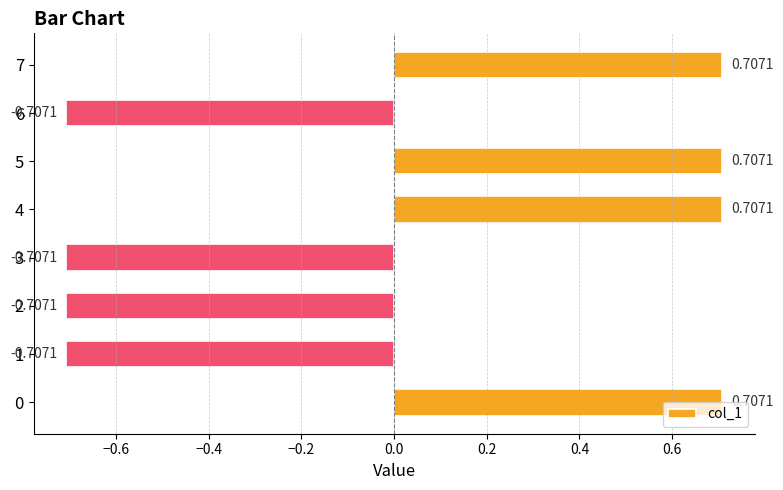

What is the difference between the maximum and second lowest values?

1.4